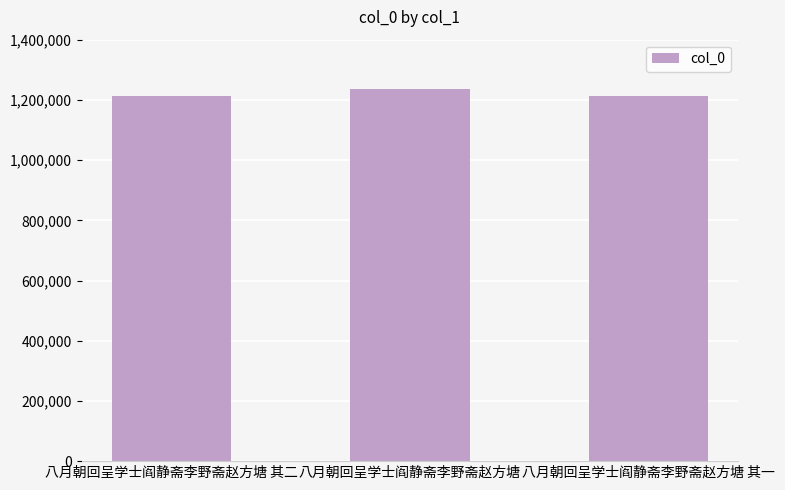

Is it true that the value at 八月朝回呈学士阎静斋李野斋赵方塘 其一 is 1213643?

True